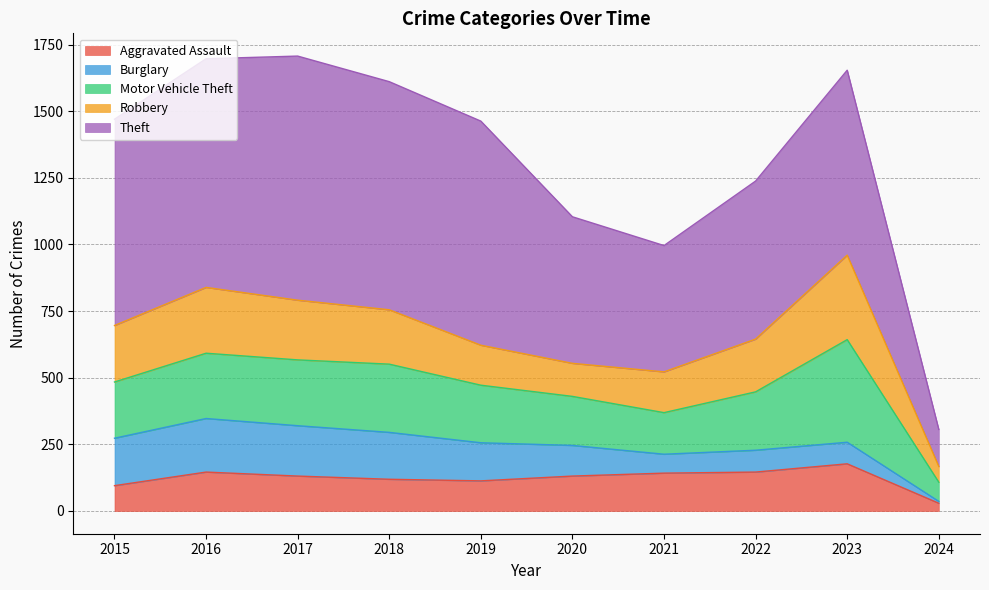

The value of Aggravated Assault at 2021 is 142. True or false?

True